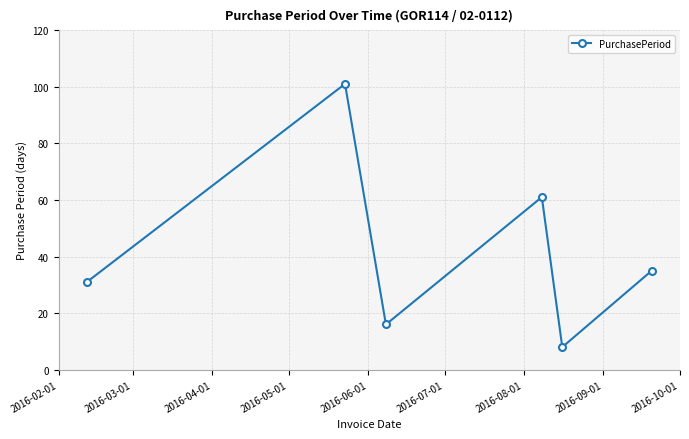

What is the smallest value displayed?

8